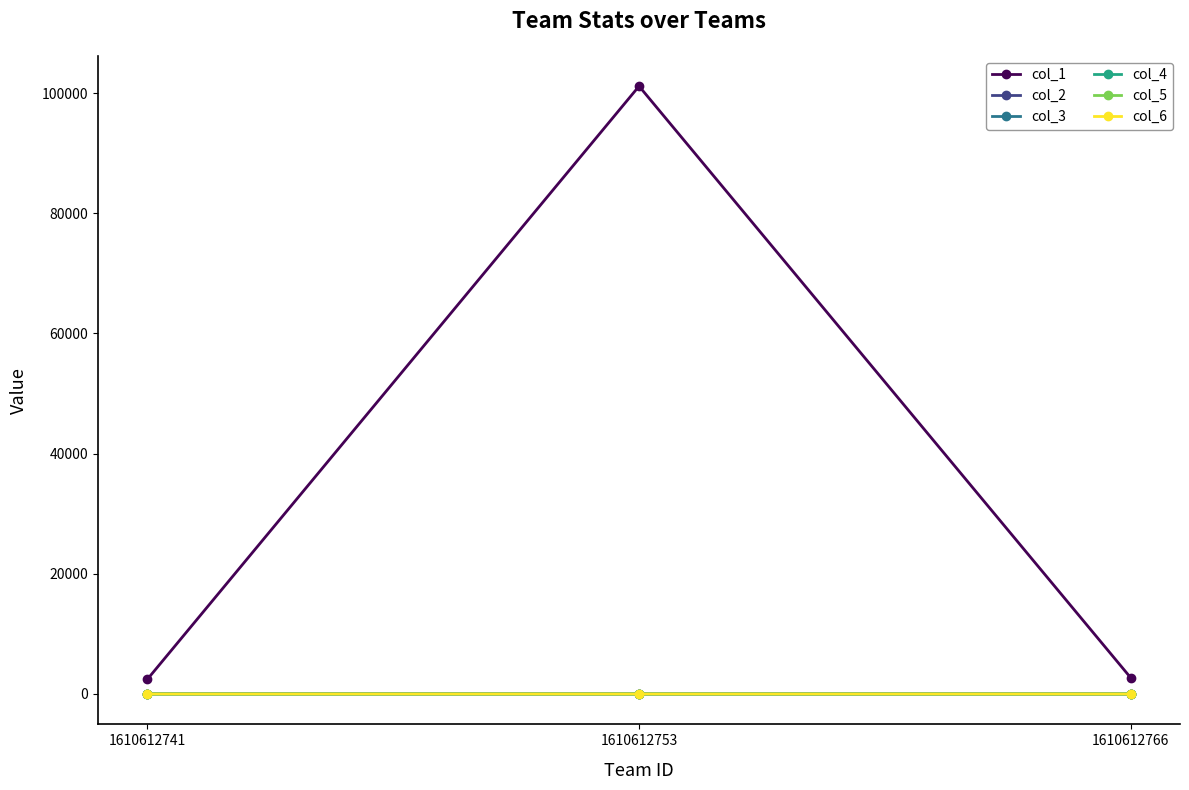

What is the minimum value for col_2?

0.9